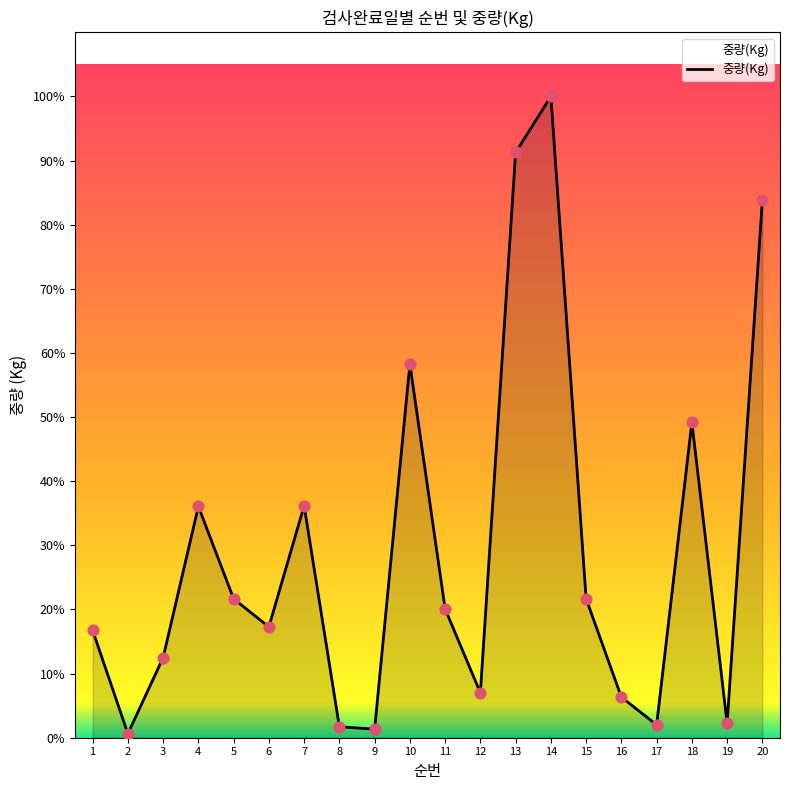

Does the chart have visible grid lines?

No